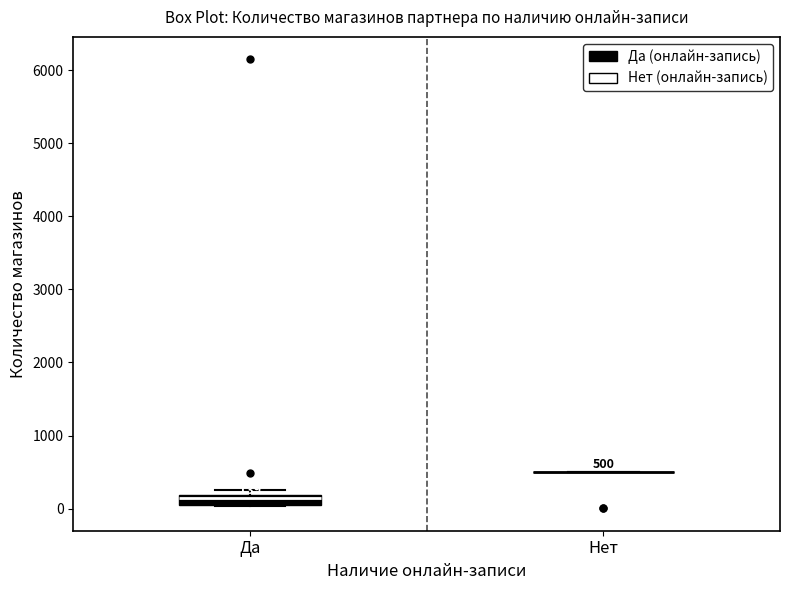

Comparing the boxes themselves (not the whiskers), which one is the tallest?

Да